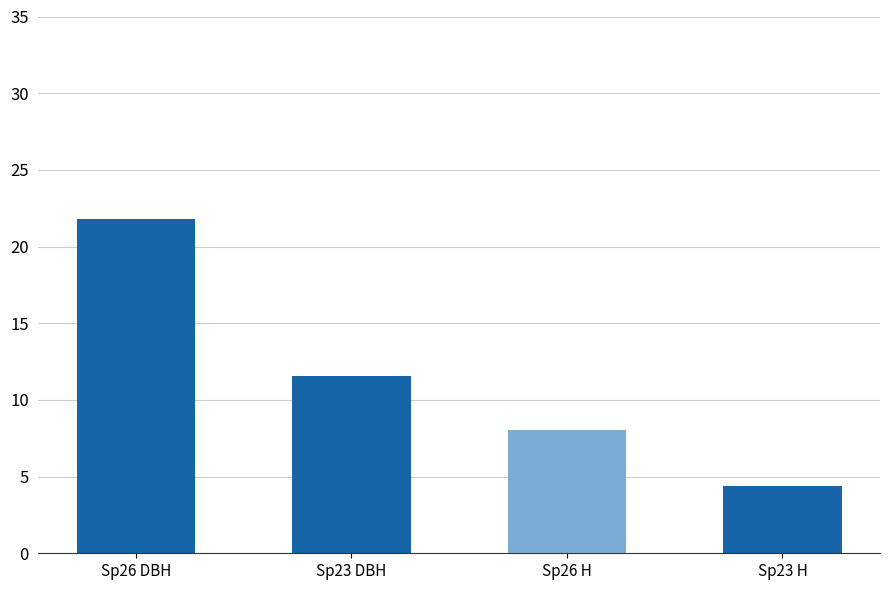

Reading right to left, what are all the values shown in this chart?

4.4	8.1	11.6	21.8